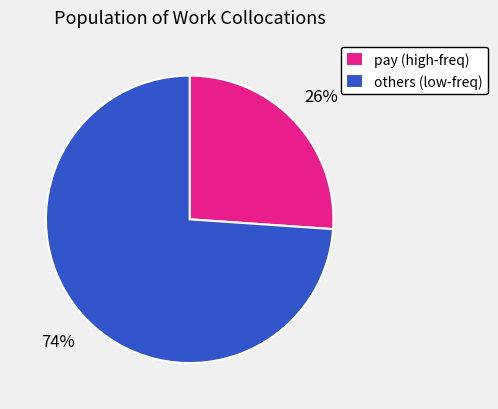

Combined, do pay (high-freq) and others (low-freq) account for over 50%?

Yes